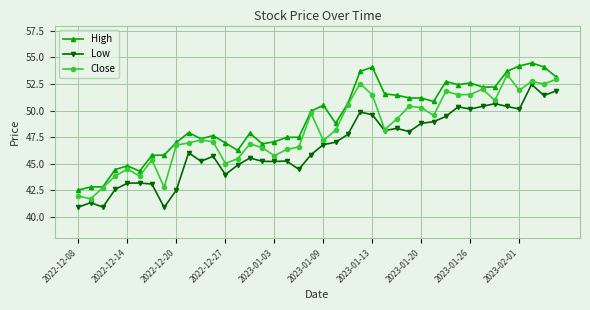

What is the minimum value shown in the chart?

40.9